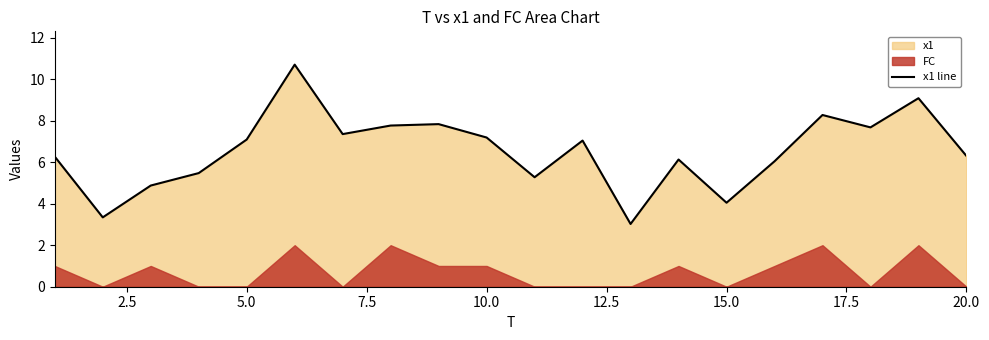

What is the minimum value for x1 line?

3.0